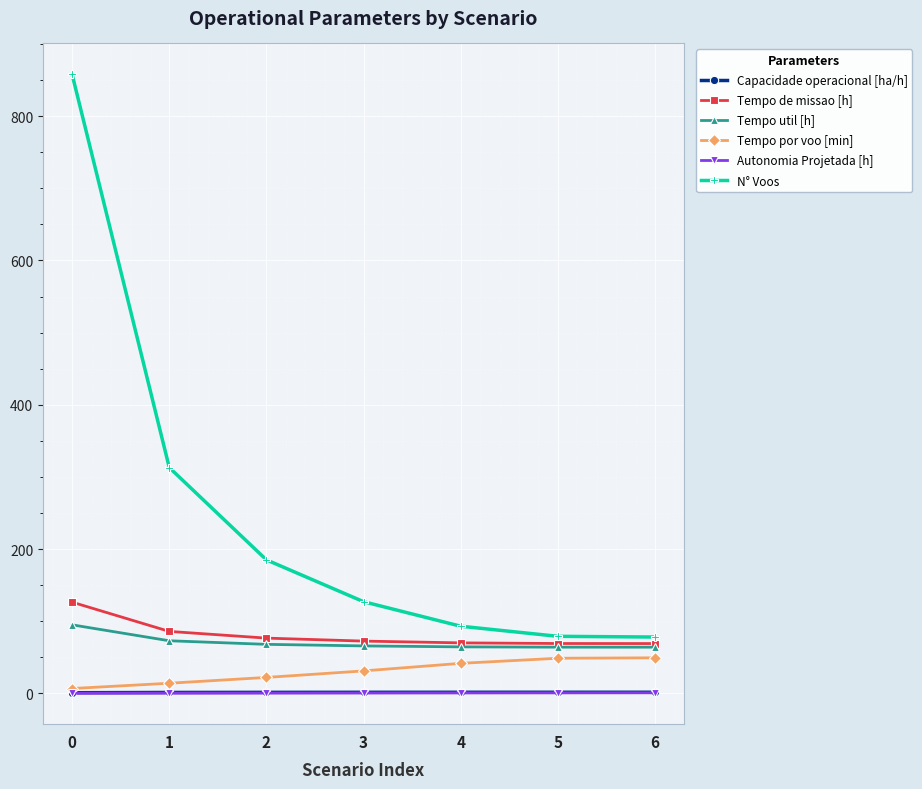

The value of Tempo por voo [min] at 4 is 41.5. True or false?

True